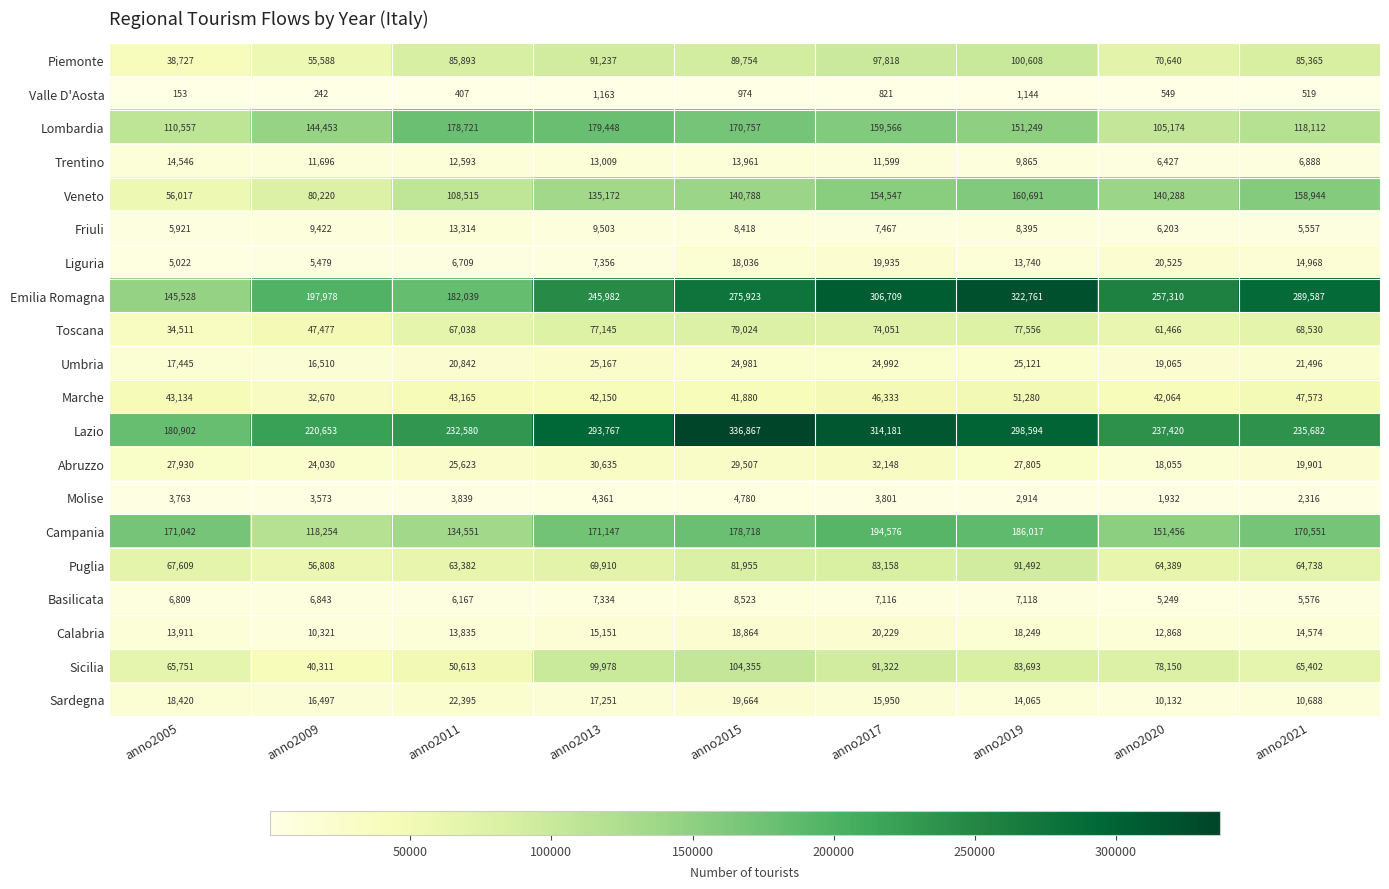

What is the difference between the second highest and minimum values in the Molise series?

2429